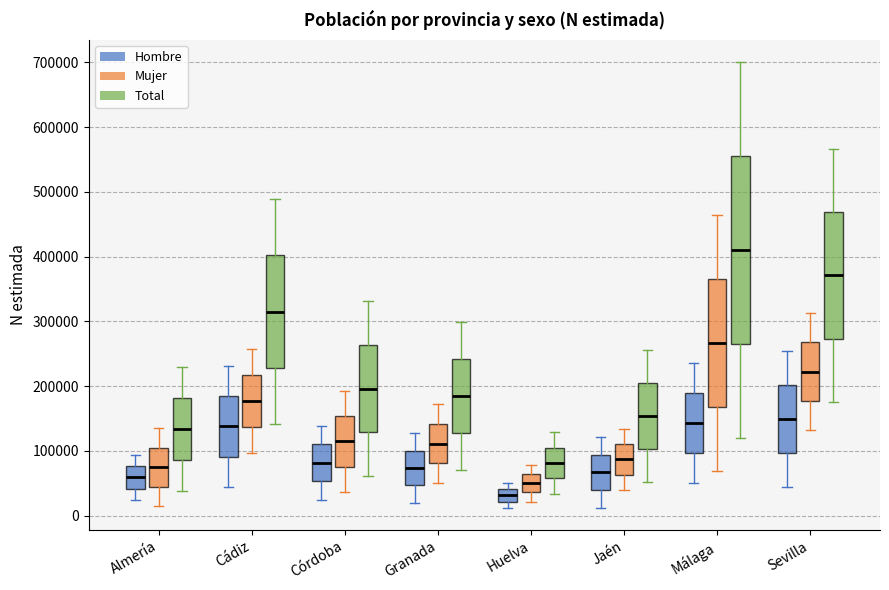

Reading left to right, transcribe this box plot: for each box, give where its median line is, the range the box spans, and where its two whiskers end, as read against the y-axis. The values are not printed on the chart, so give them approximately, as read against the axis.

Almería (Hombre): median 60000, box 40000 to 80000, whiskers 20000 to 90000
Almería (Mujer): median 70000, box 40000 to 100000, whiskers 10000 to 130000
Almería (Total): median 130000, box 90000 to 180000, whiskers 40000 to 230000
Cádiz (Hombre): median 140000, box 90000 to 180000, whiskers 40000 to 230000
Cádiz (Mujer): median 180000, box 140000 to 220000, whiskers 100000 to 260000
Cádiz (Total): median 320000, box 230000 to 400000, whiskers 140000 to 490000
Córdoba (Hombre): median 80000, box 50000 to 110000, whiskers 20000 to 140000
Córdoba (Mujer): median 110000, box 80000 to 150000, whiskers 40000 to 190000
Córdoba (Total): median 200000, box 130000 to 260000, whiskers 60000 to 330000
Granada (Hombre): median 70000, box 50000 to 100000, whiskers 20000 to 130000
Granada (Mujer): median 110000, box 80000 to 140000, whiskers 50000 to 170000
Granada (Total): median 180000, box 130000 to 240000, whiskers 70000 to 300000
Huelva (Hombre): median 30000, box 20000 to 40000, whiskers 10000 to 50000
Huelva (Mujer): median 50000, box 40000 to 60000, whiskers 20000 to 80000
Huelva (Total): median 80000, box 60000 to 110000, whiskers 30000 to 130000
Jaén (Hombre): median 70000, box 40000 to 90000, whiskers 10000 to 120000
Jaén (Mujer): median 90000, box 60000 to 110000, whiskers 40000 to 130000
Jaén (Total): median 150000, box 100000 to 200000, whiskers 50000 to 260000
Málaga (Hombre): median 140000, box 100000 to 190000, whiskers 50000 to 240000
Málaga (Mujer): median 270000, box 170000 to 370000, whiskers 70000 to 460000
Málaga (Total): median 410000, box 260000 to 550000, whiskers 120000 to 700000
Sevilla (Hombre): median 150000, box 100000 to 200000, whiskers 40000 to 250000
Sevilla (Mujer): median 220000, box 180000 to 270000, whiskers 130000 to 310000
Sevilla (Total): median 370000, box 270000 to 470000, whiskers 180000 to 570000